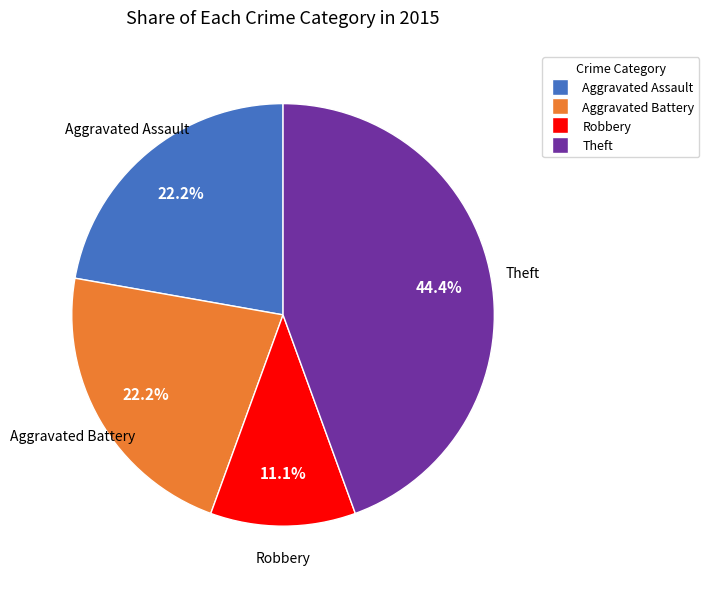

Is there a majority slice in this chart?

No